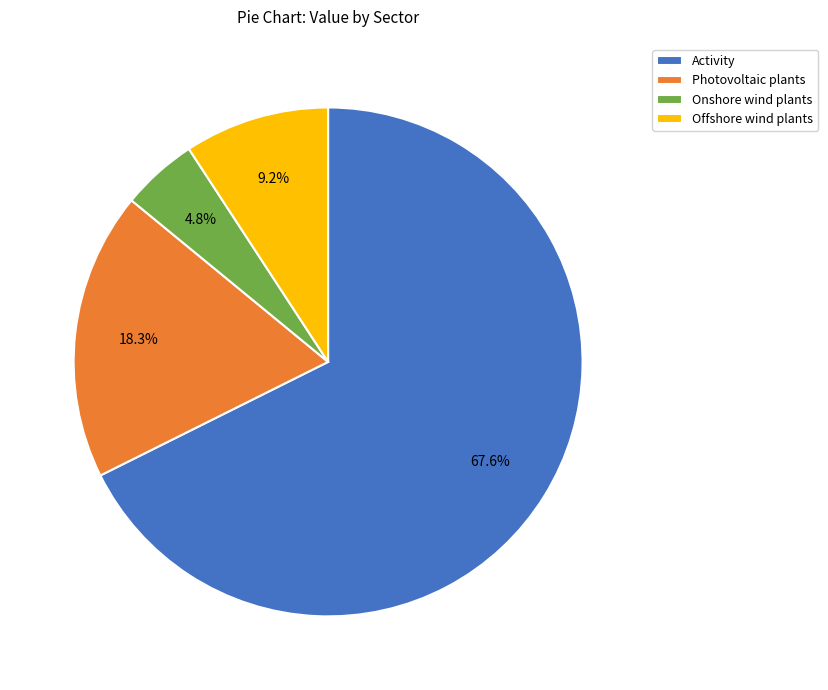

What is the smallest slice in the pie chart?

Onshore wind plants